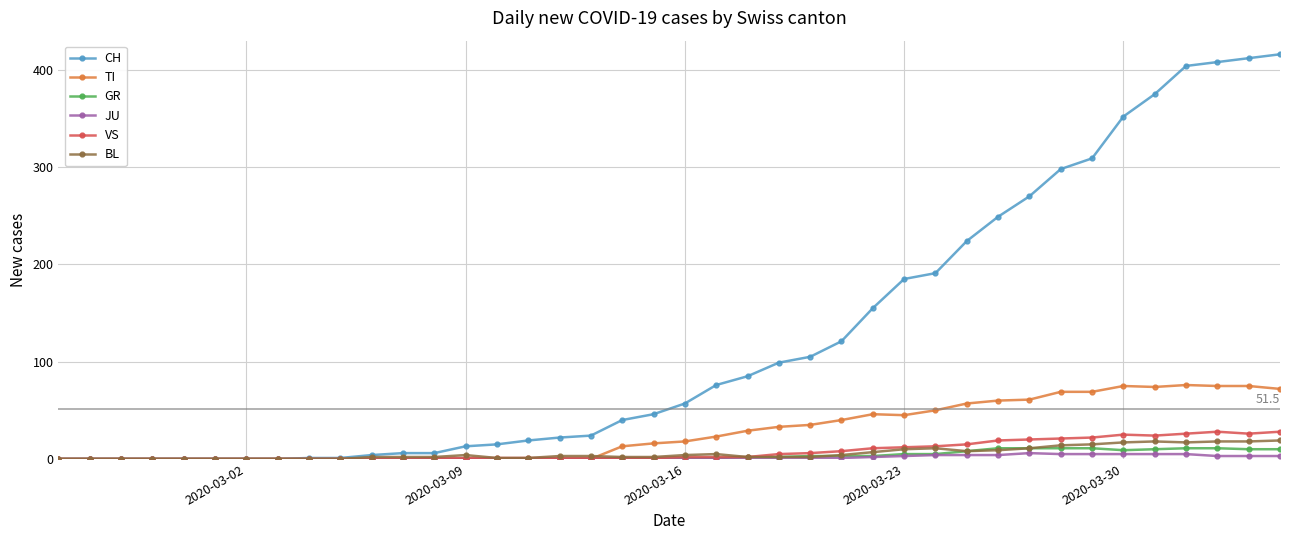

Which series has the largest range (max minus min)?

CH